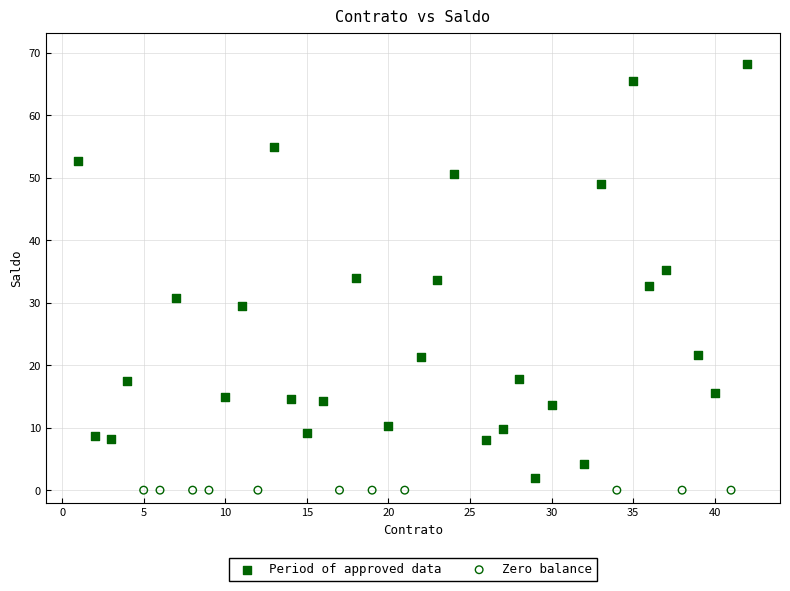

Which series reaches the maximum Y coordinate?

Period of approved data